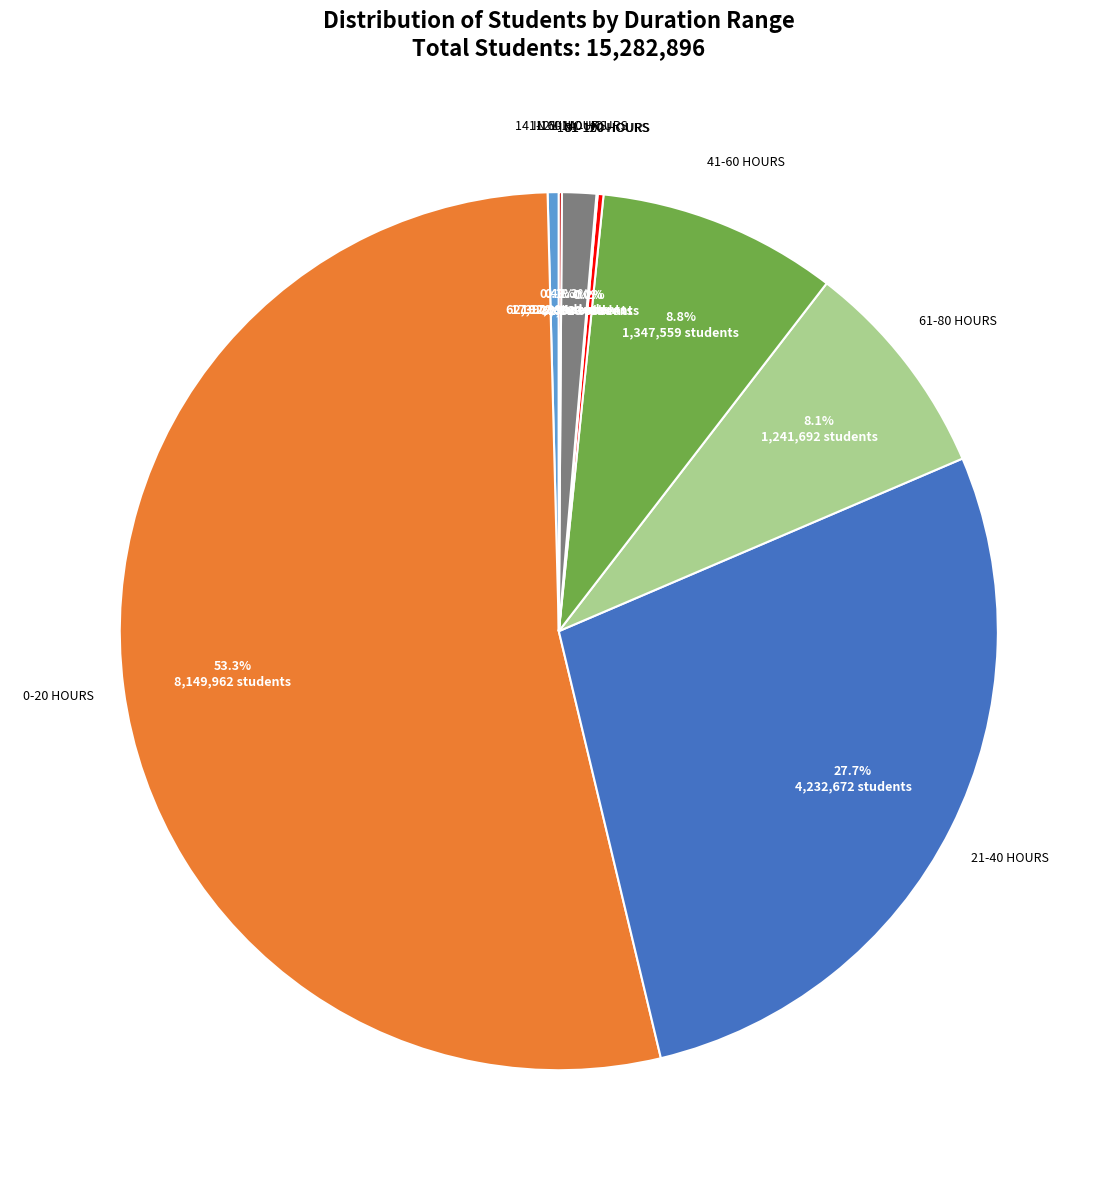

Does any single category account for the majority?

Yes